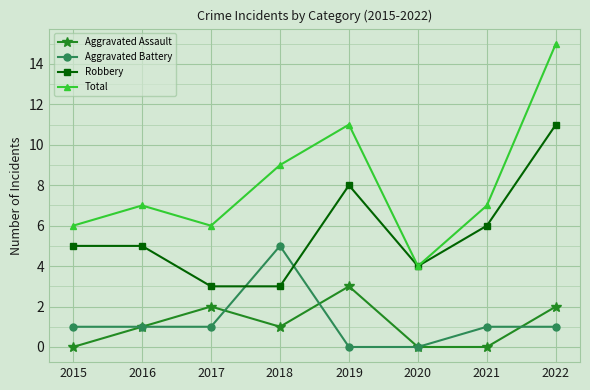

In Aggravated Assault, how many points are higher than both neighbors (excluding endpoints)?

2